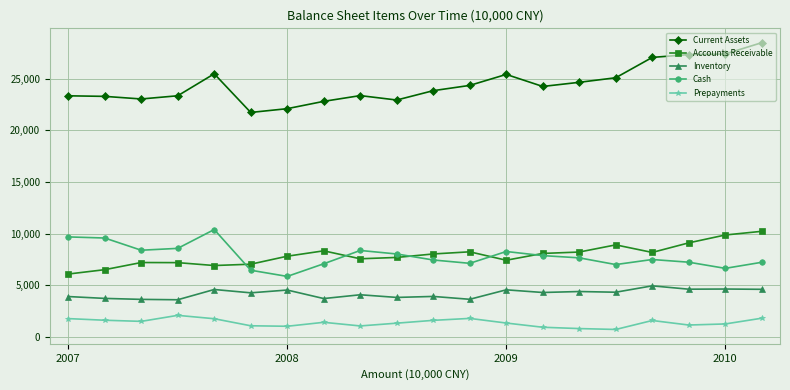

What is the difference between the maximum and second lowest values in the Inventory series?

1310